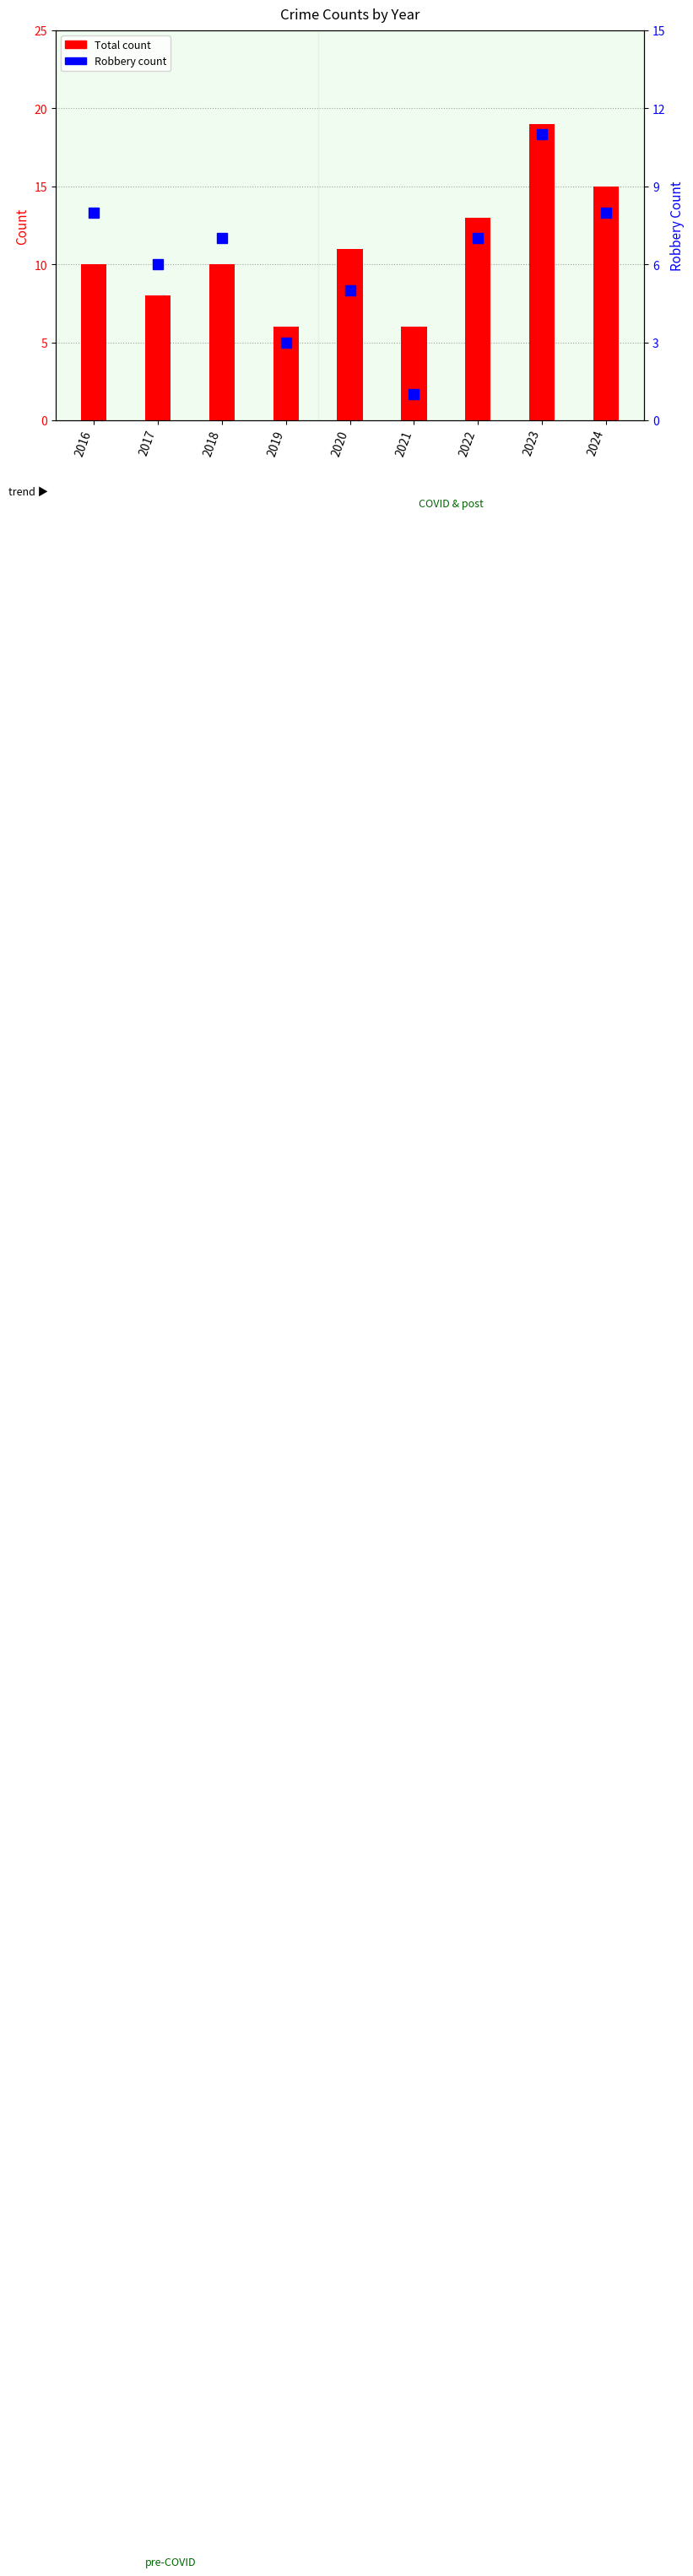

Is the value of Robbery at 2021 greater than the value of Total at 2021?

No